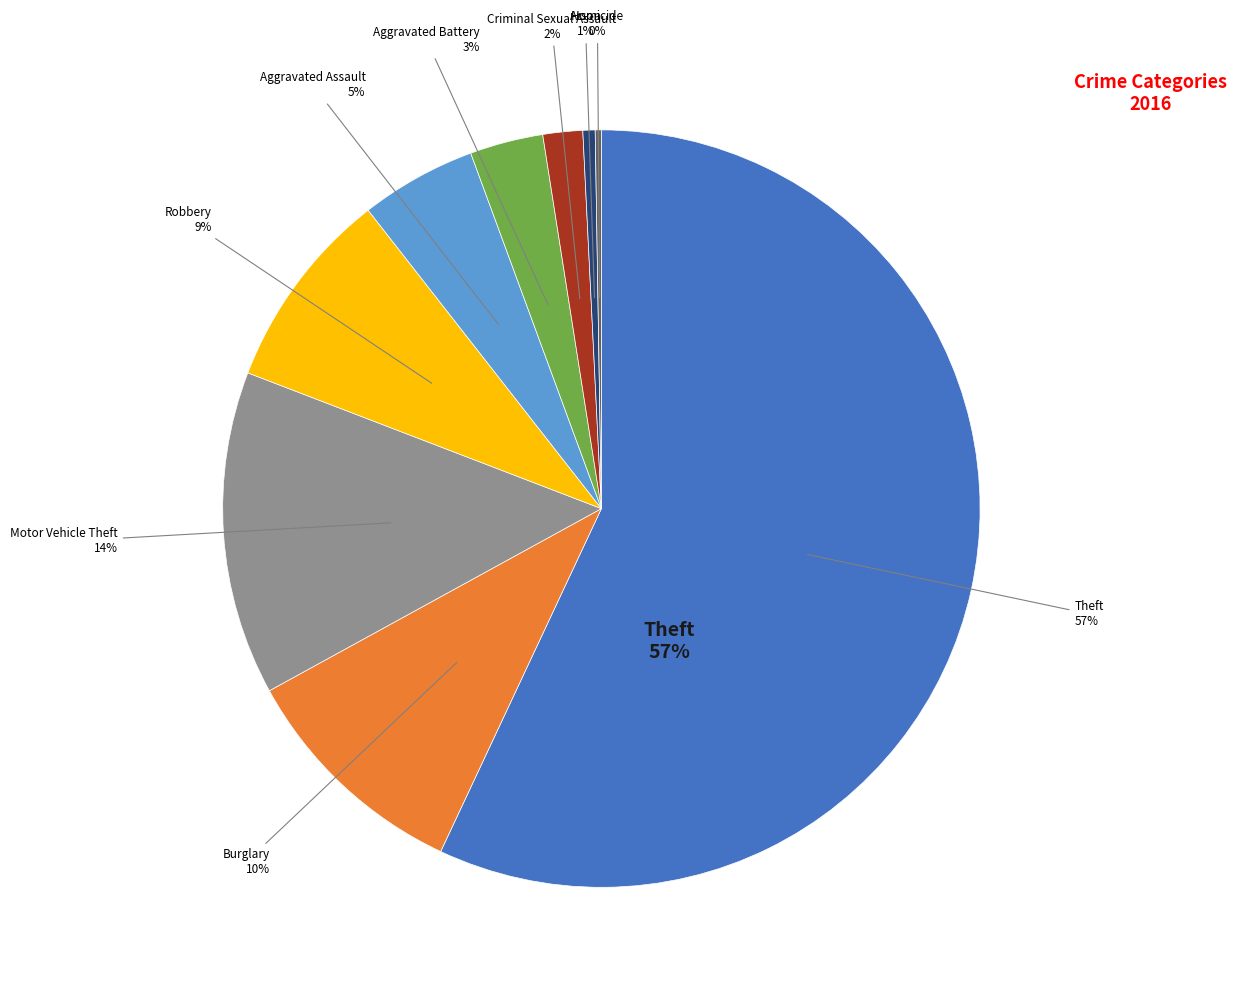

How many segments does this pie chart have?

9